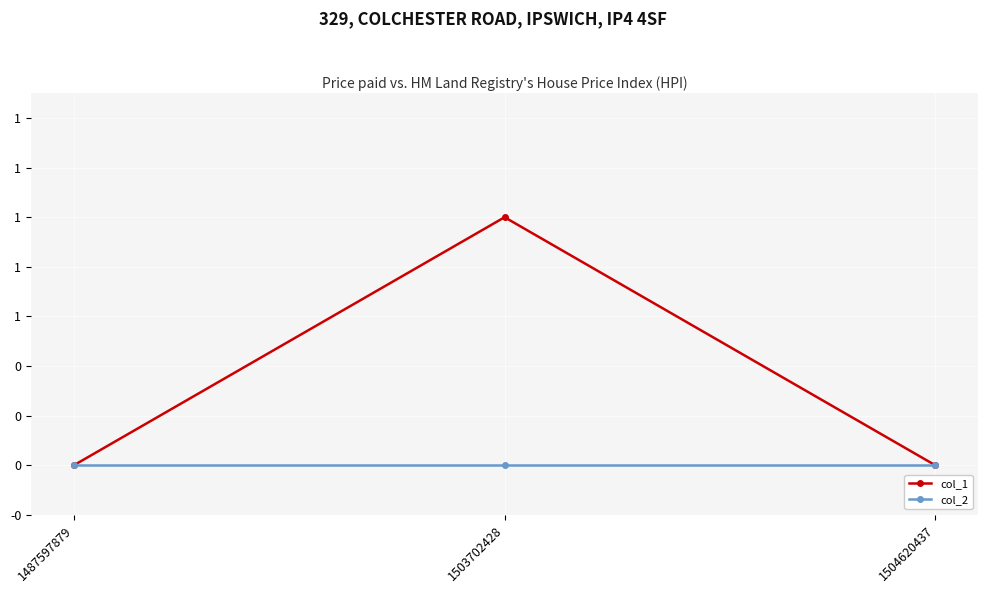

Reading left to right, list all the values displayed in this chart.

col_1: 1487597879=0	1503702428=1	1504620437=0
col_2: 1487597879=0	1503702428=0	1504620437=0